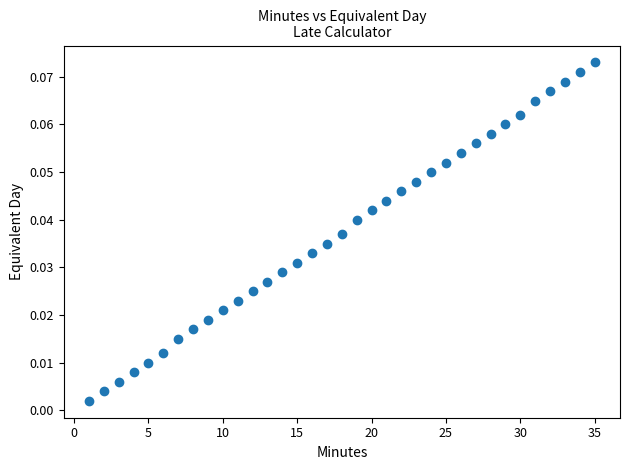

What is the range of X values (max minus min)?

34.0